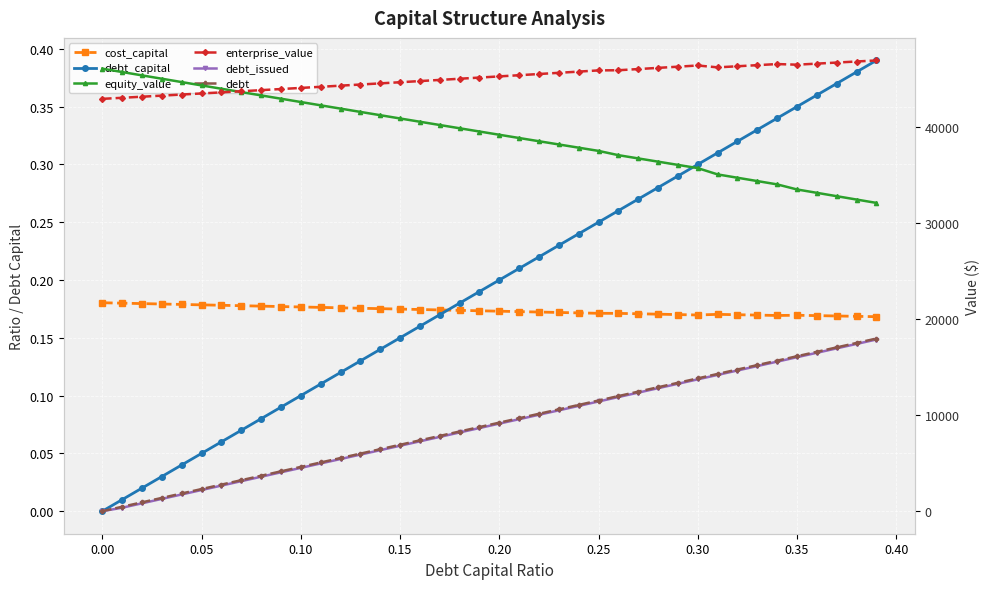

What is the difference between the second highest and minimum values in the debt_capital series?

0.4